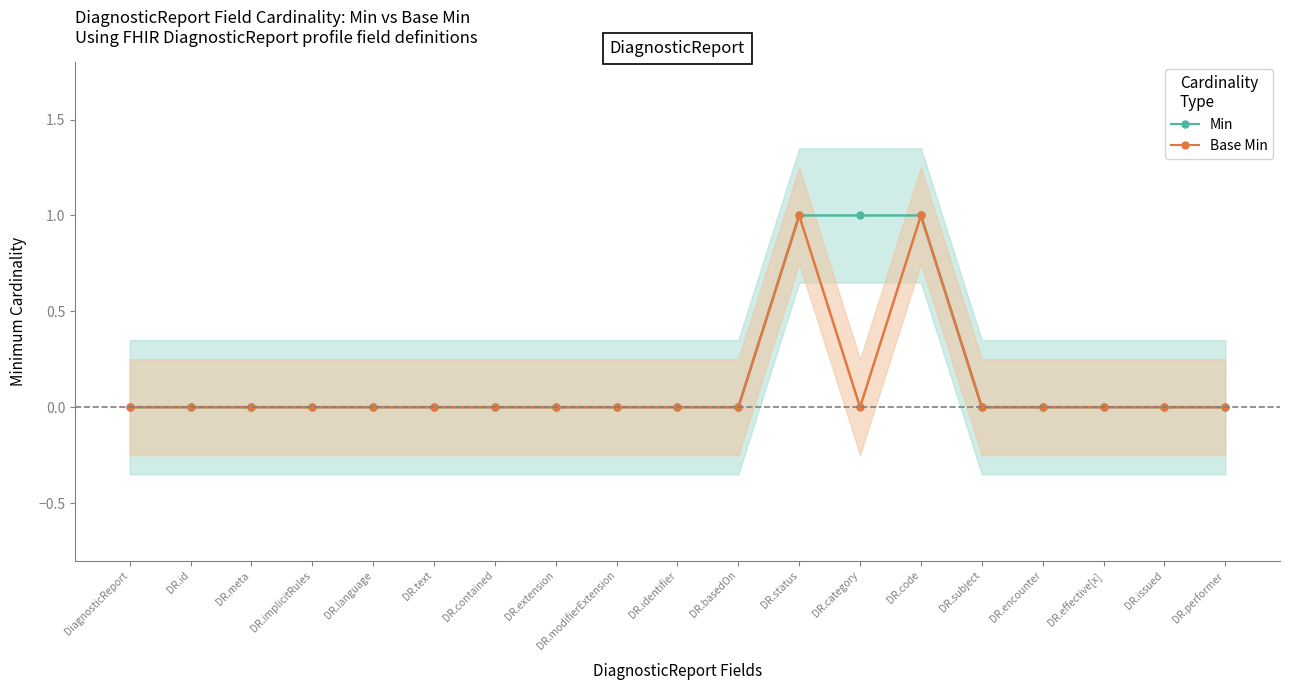

True or false: Base Min and Min intersect in this chart.

False